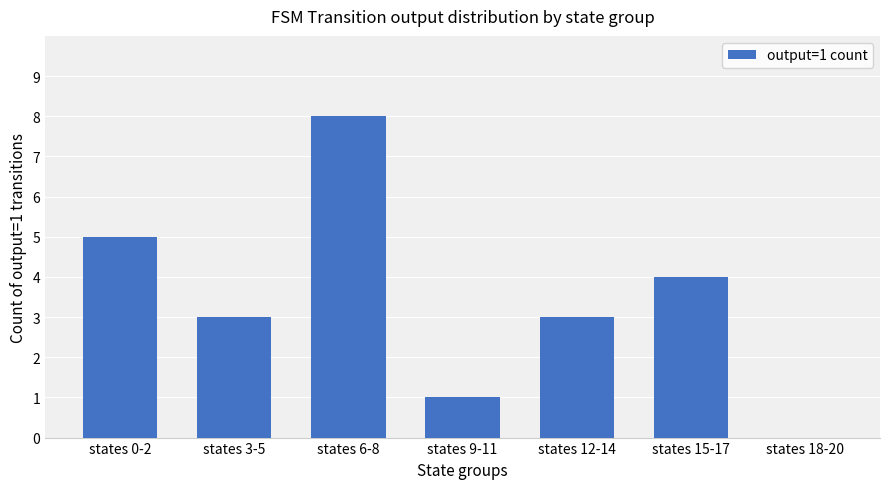

How many values are above zero?

6